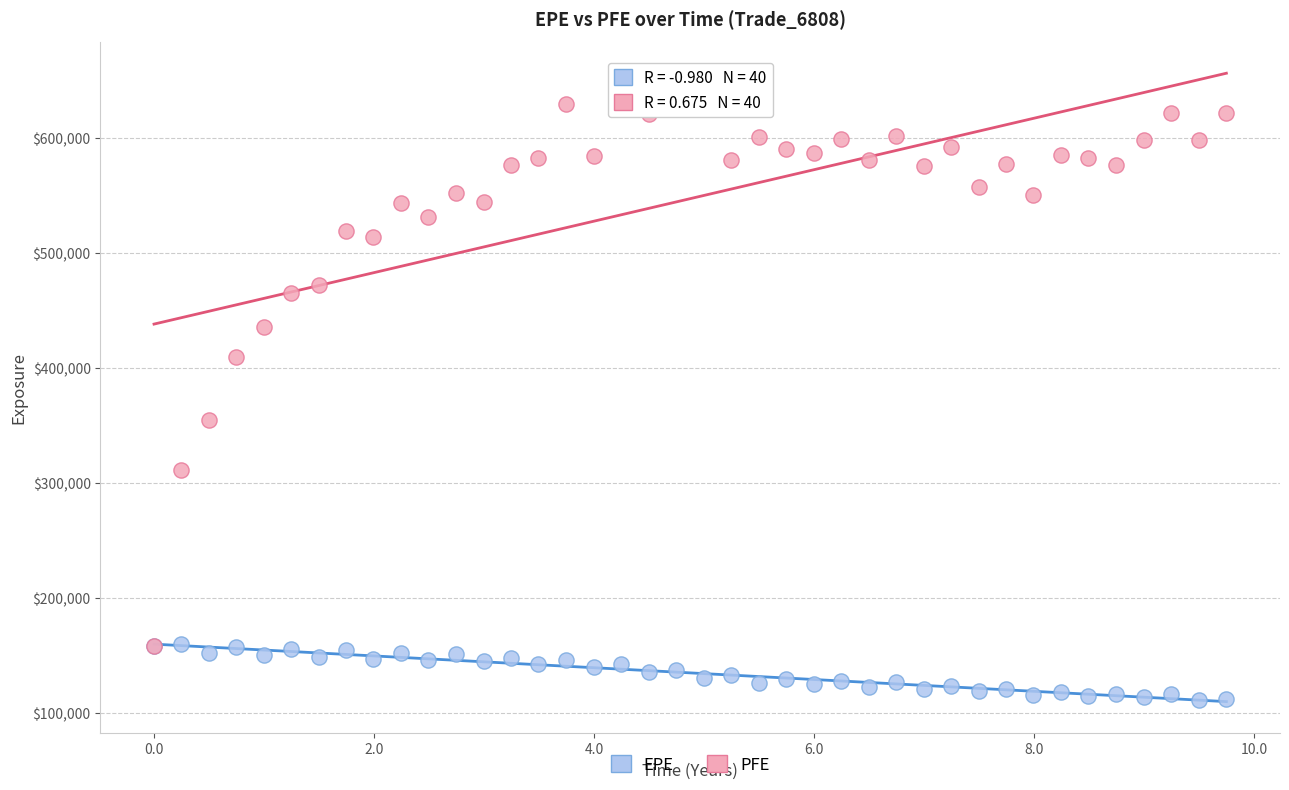

What are all the series names shown in the legend?

EPE, PFE